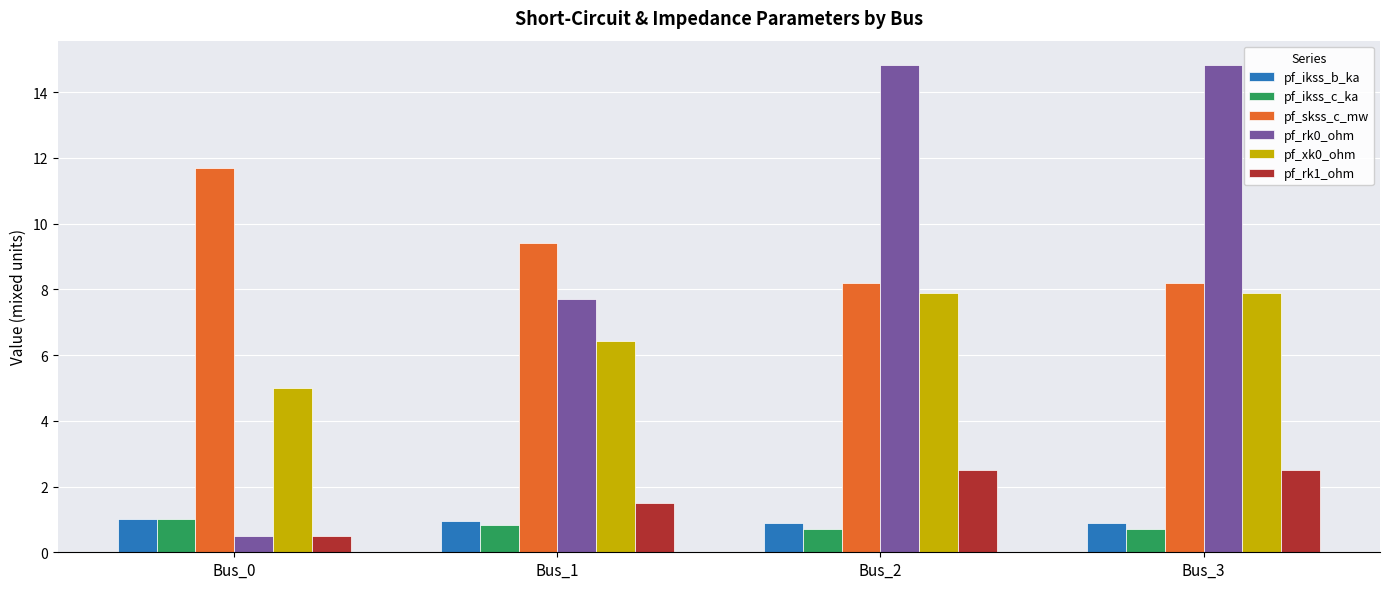

Where is pf_xk0_ohm nearest to the value 6?

Bus_1